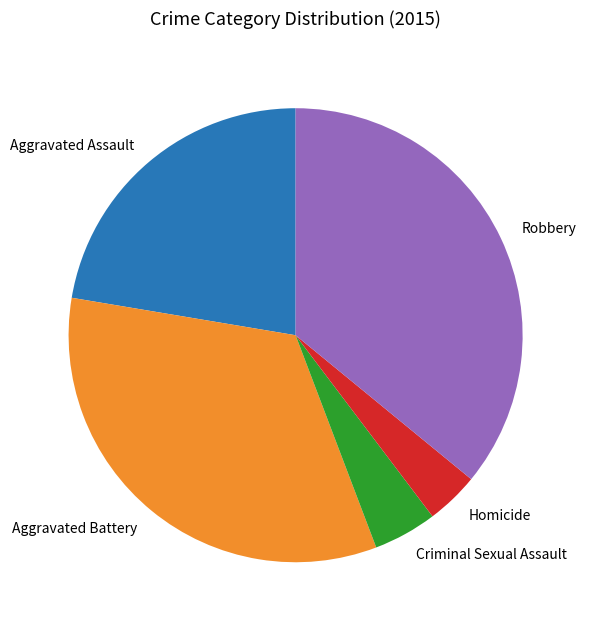

Does Criminal Sexual Assault account for over 50% of the chart?

No